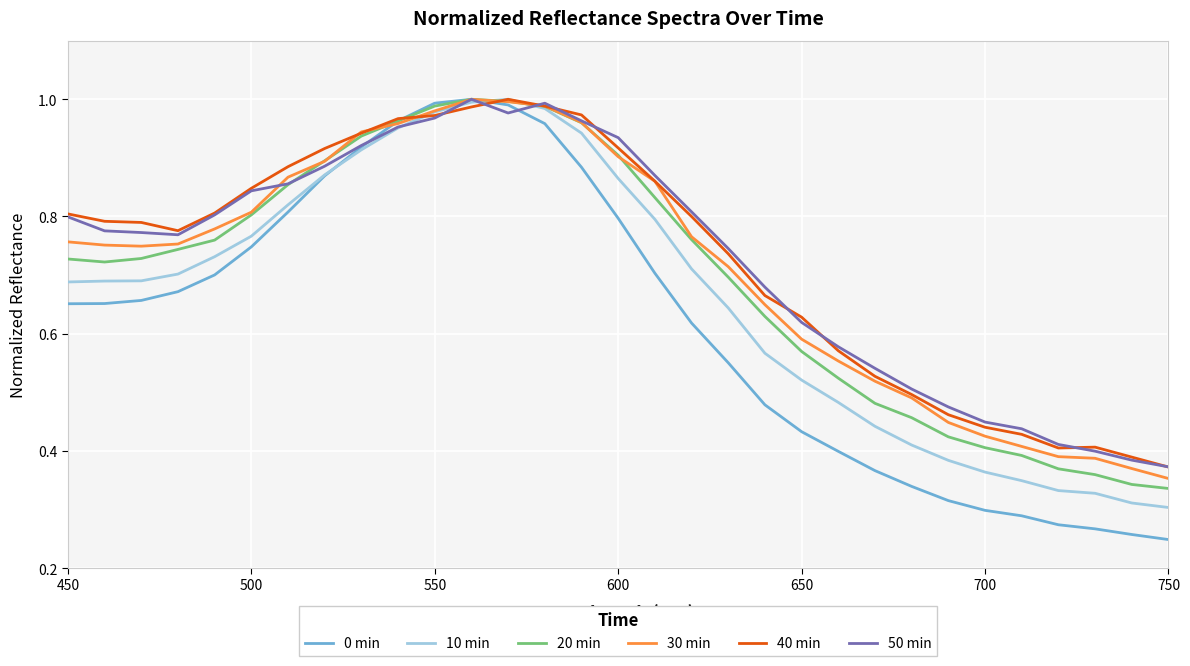

Which series has the widest spread of values?

0 min